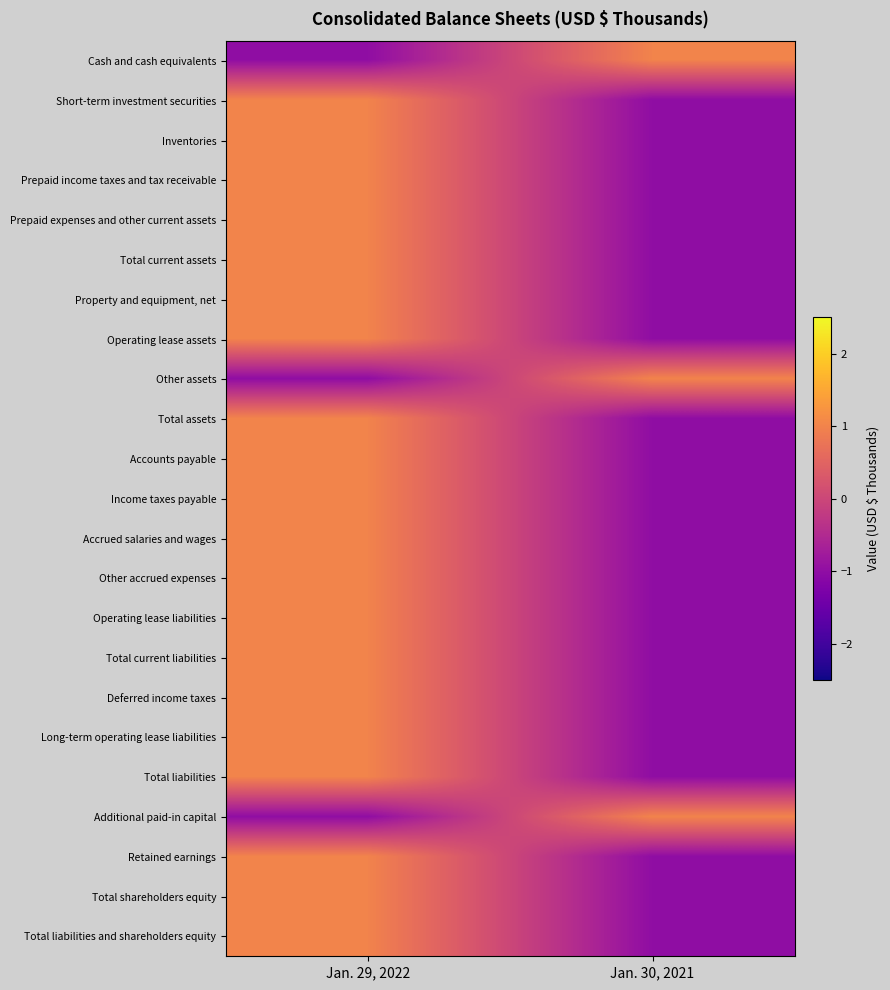

Rank the series by their maximum value, from highest to lowest.

Total assets, Total liabilities and shareholders equity, Total liabilities, Retained earnings, Total shareholders equity, Property and equipment, net, Cash and cash equivalents, Operating lease assets, Inventories, Long-term operating lease liabilities, Total current liabilities, Total current assets, Short-term investment securities, Accounts payable, Additional paid-in capital, Prepaid expenses and other current assets, Other accrued expenses, Income taxes payable, Operating lease liabilities, Accrued salaries and wages, Other assets, Deferred income taxes, Prepaid income taxes and tax receivable